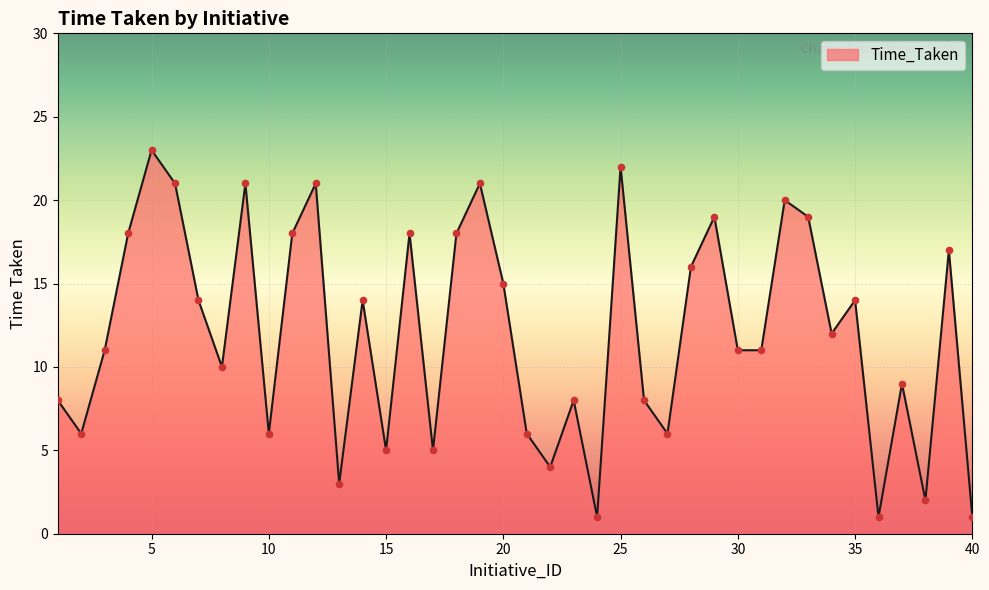

What is the maximum value shown in the chart?

23